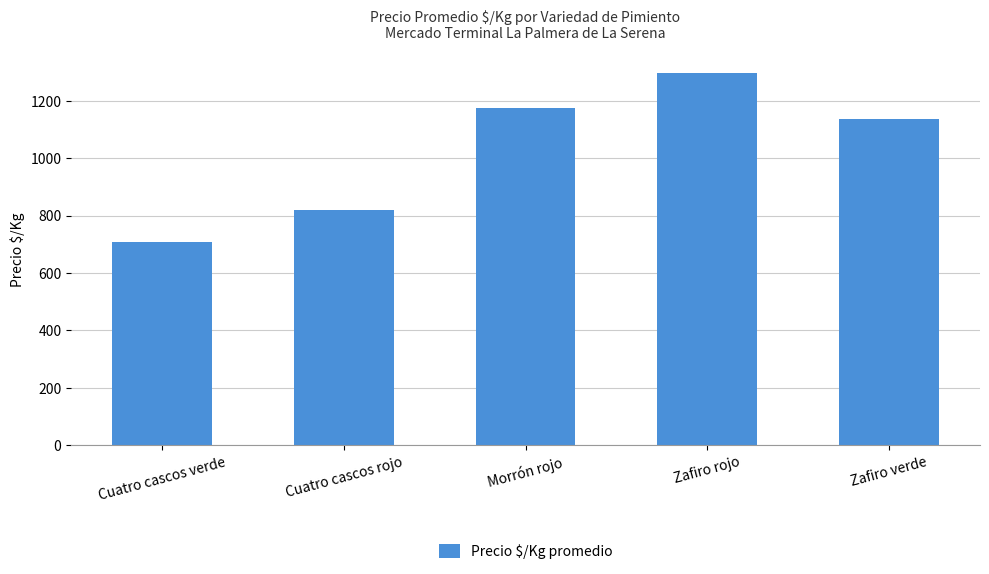

What is the approximate value at Cuatro cascos verde, to the nearest 10?

710